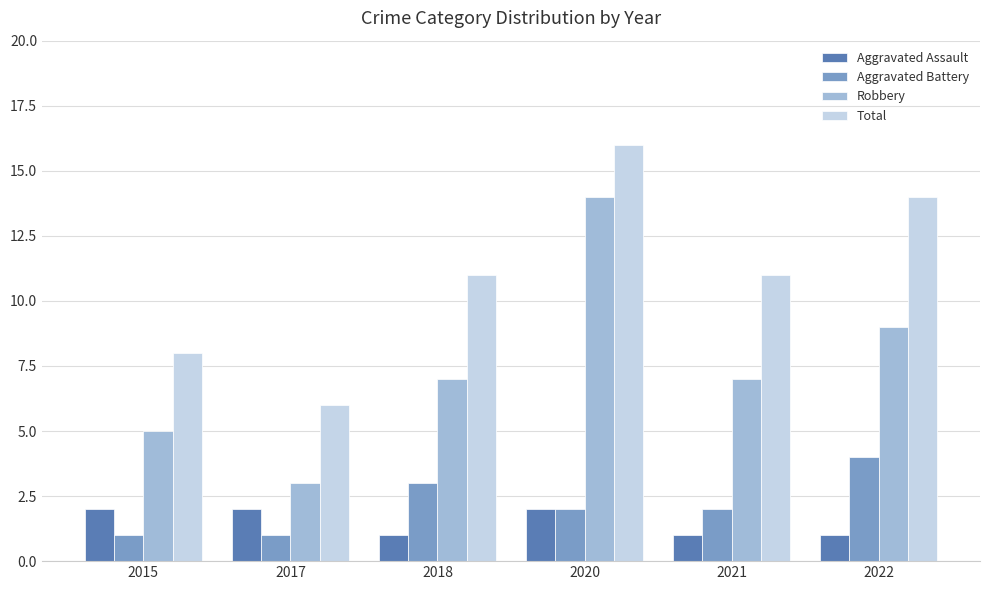

What is the approximate value of Robbery at 2021?

7